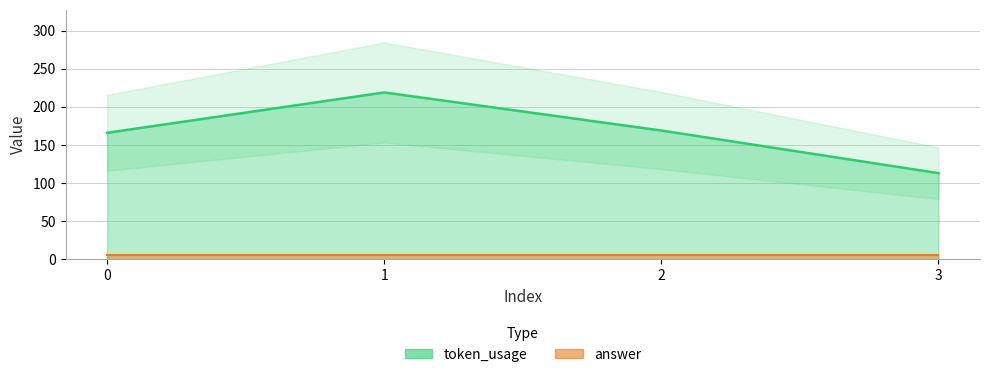

How many distinct data groups are displayed?

1